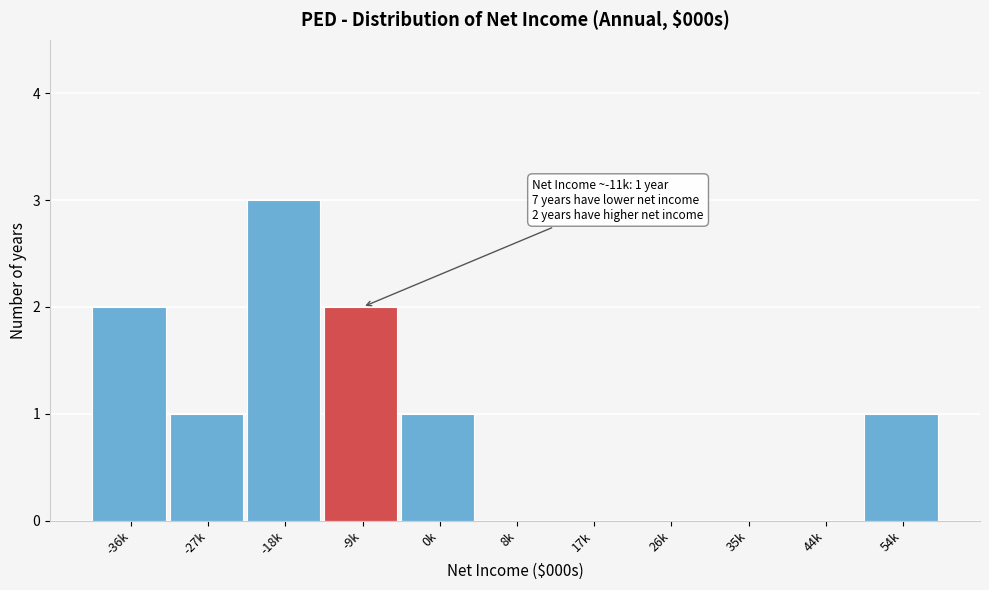

Reading left to right, list all the values displayed in this chart.

-36k=2	-27k=1	-18k=3	-9k=2	0k=1	8k=0	17k=0	26k=0	35k=0	44k=0	54k=1